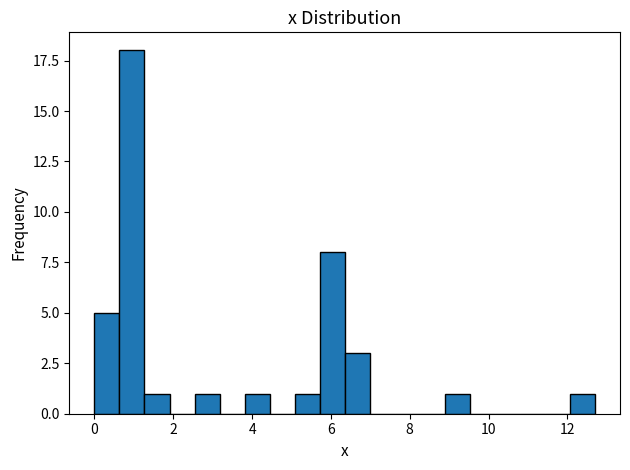

Read against the x-axis, roughly where is the centre of the tallest bar?

1.0